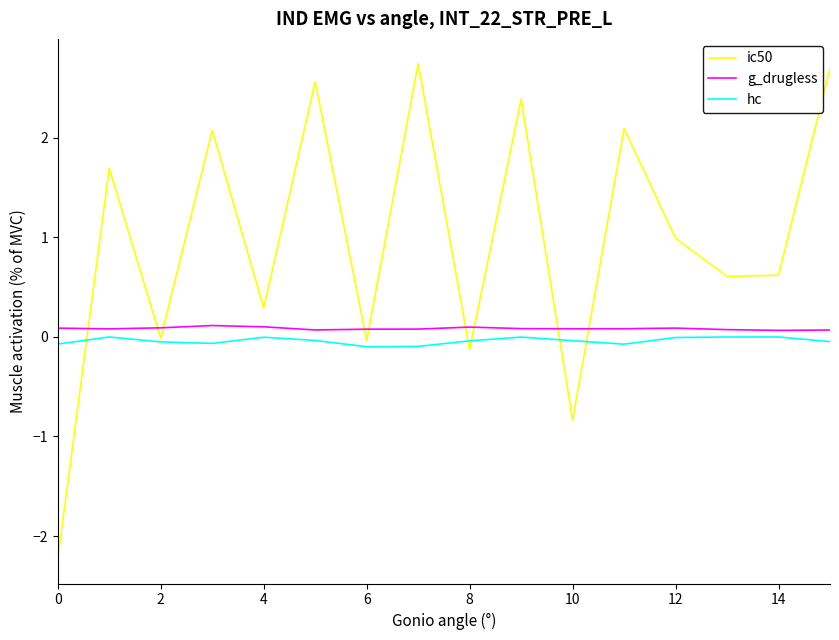

Which series has the largest range (max minus min)?

ic50